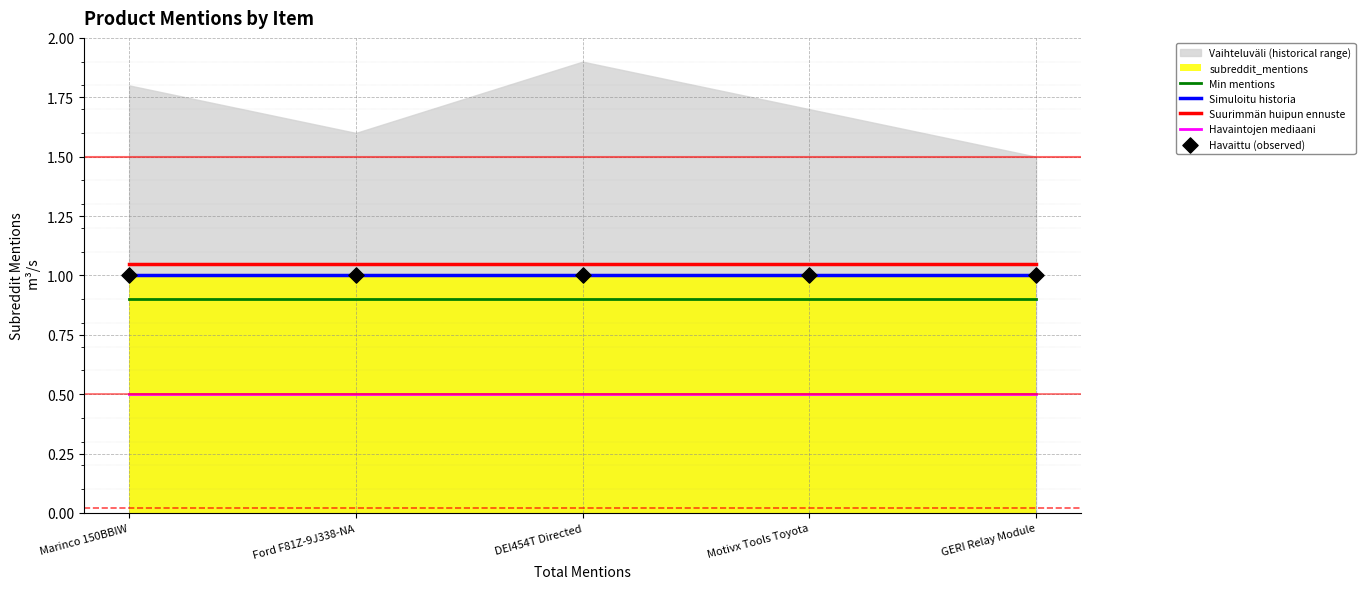

The value of Simuloitu historia at Ford F81Z-9J338-NA is 0.7. True or false?

False